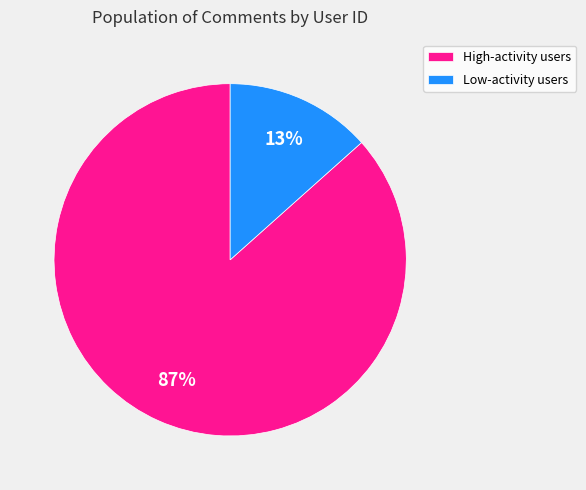

Which has a higher value, High-activity users or Low-activity users?

High-activity users